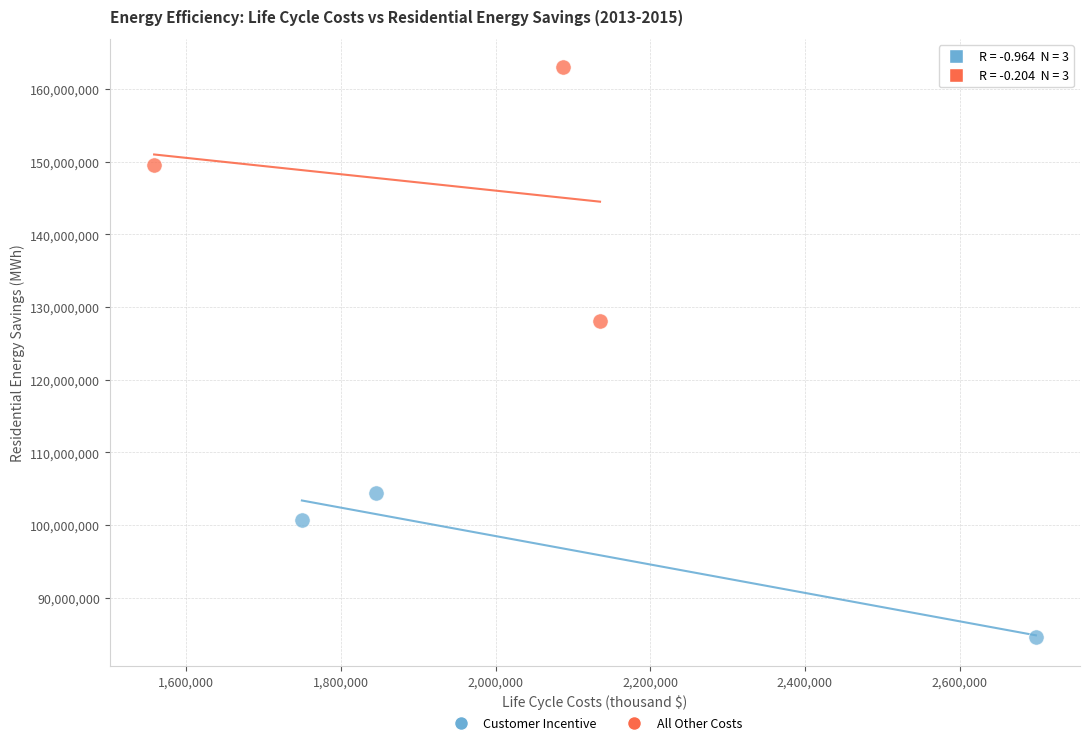

Which series reaches the maximum Y coordinate?

All Other Costs